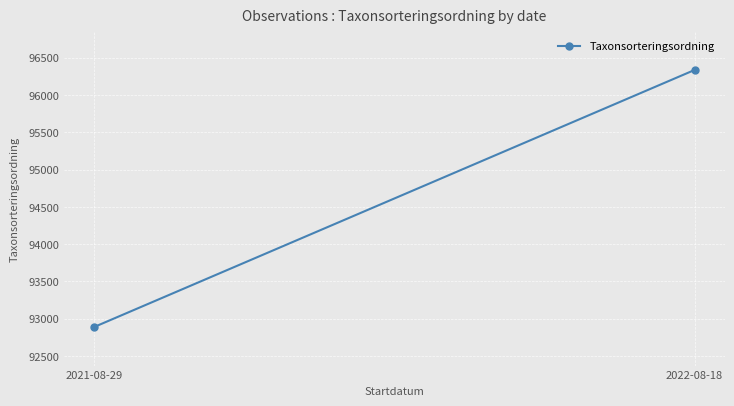

What is the average value?

94611.9